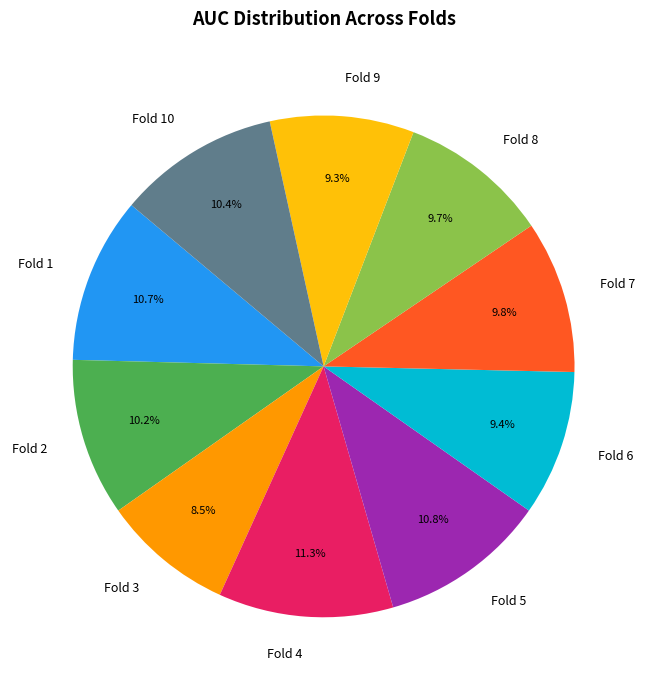

To the nearest percent, what is the average slice percentage?

10%